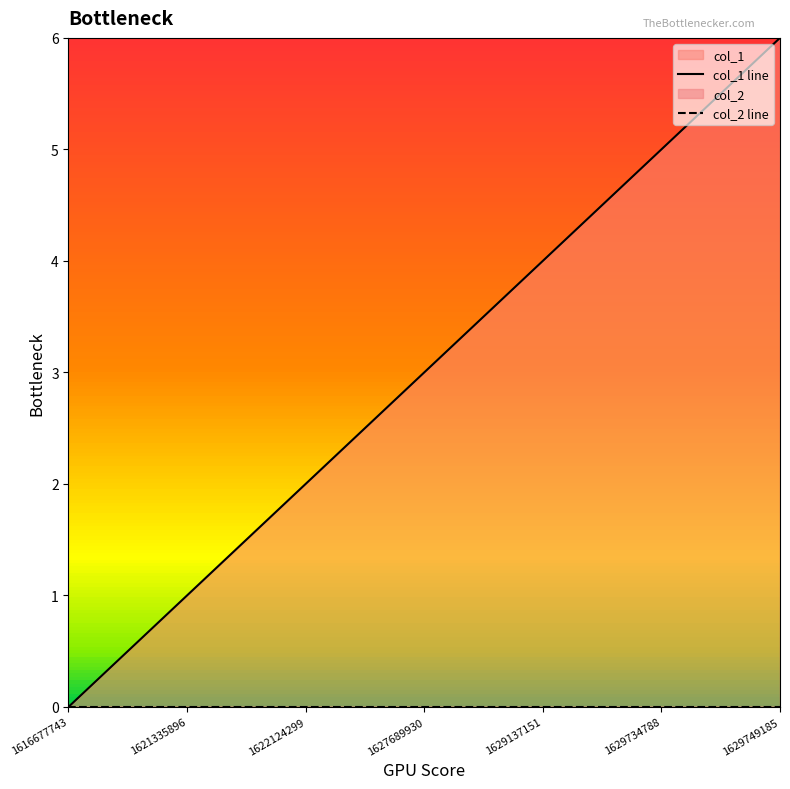

Reading left to right, transcribe all the data shown in this chart.

col_1 line: 1616677743=0	1621335896=1	1622124299=2	1627689930=3	1629137151=4	1629734788=5	1629749185=6
col_2 line: 1616677743=0	1621335896=0	1622124299=0	1627689930=0	1629137151=0	1629734788=0	1629749185=0